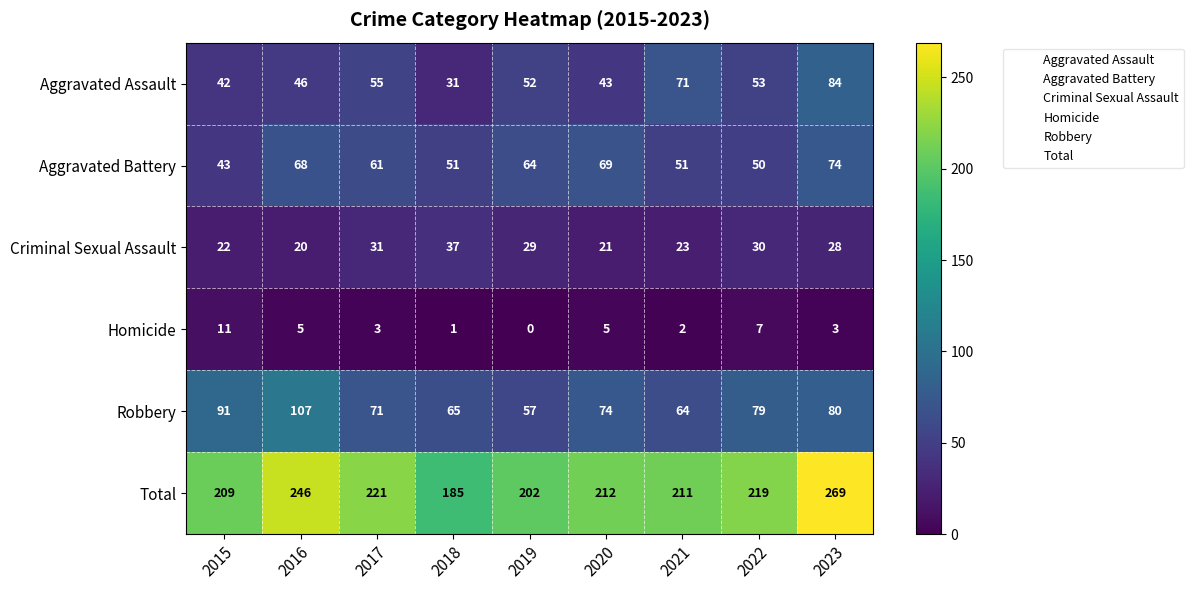

Read the Aggravated Battery value at 2021.

51